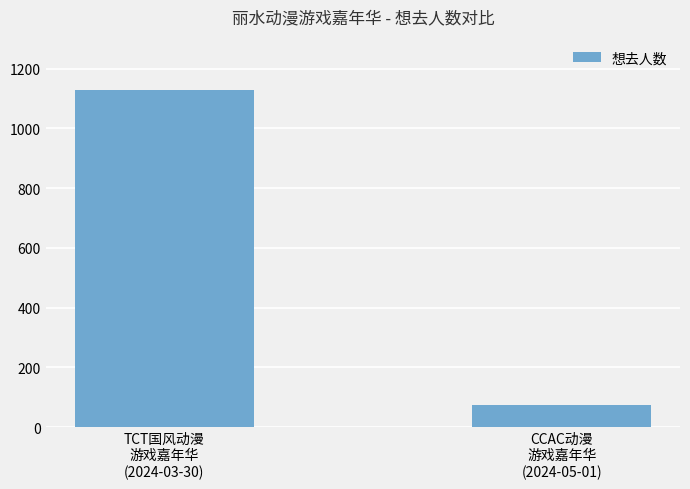

How many data points are less than 1128?

1